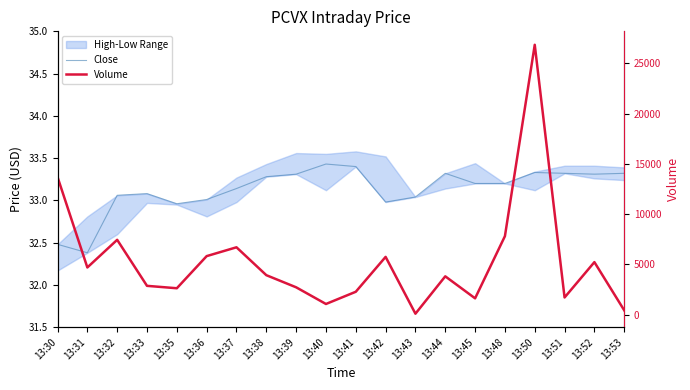

At how many categories does at least one series exceed 7645?

3